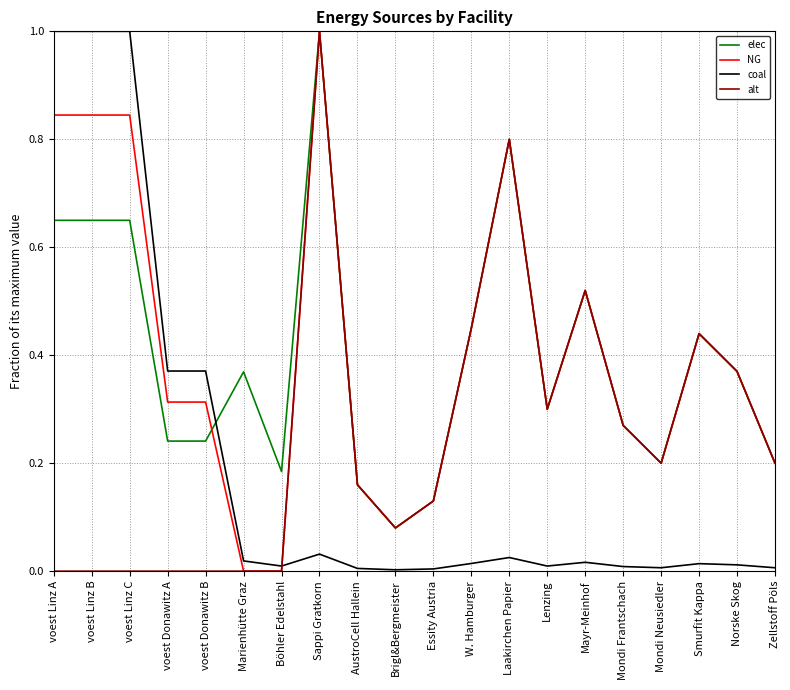

Which category has the highest value in the alt series?

Sappi Gratkorn